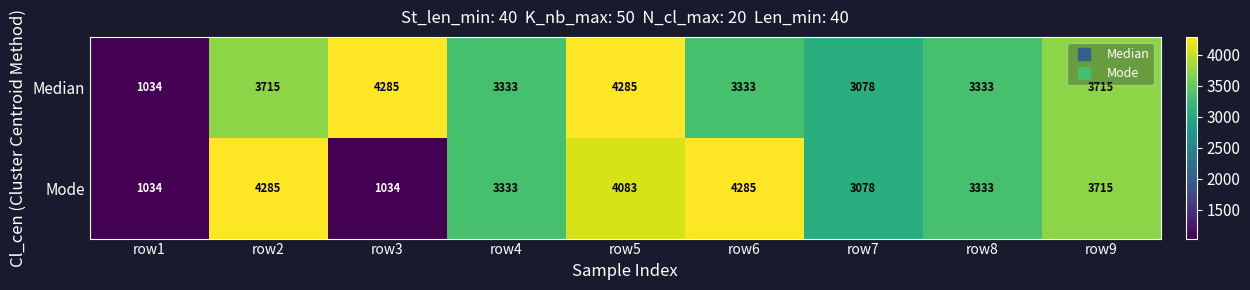

Which series changed the most between row2 and row9?

Mode